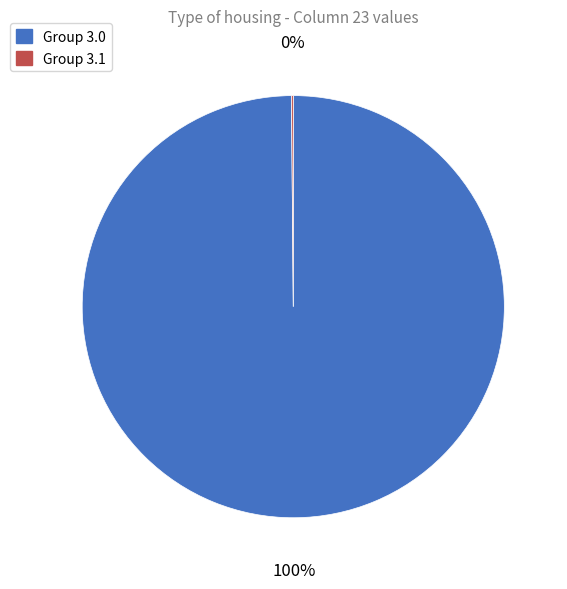

True or false: Group 3.0 accounts for 100% of the total.

True